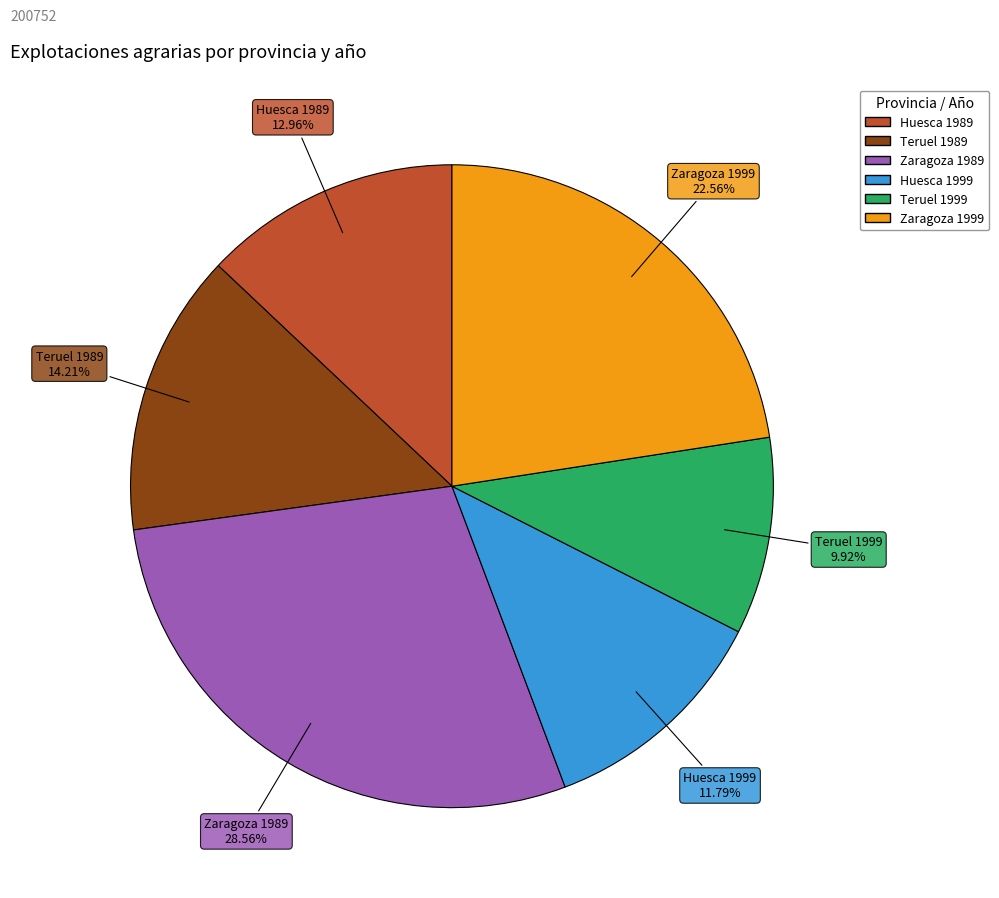

How many slices are in this pie chart?

6